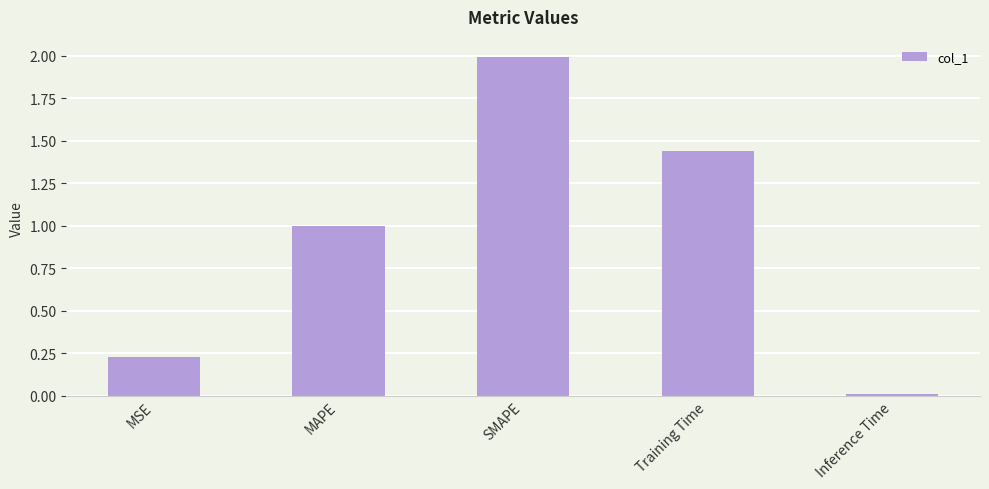

Which label corresponds to the largest value in the chart?

SMAPE